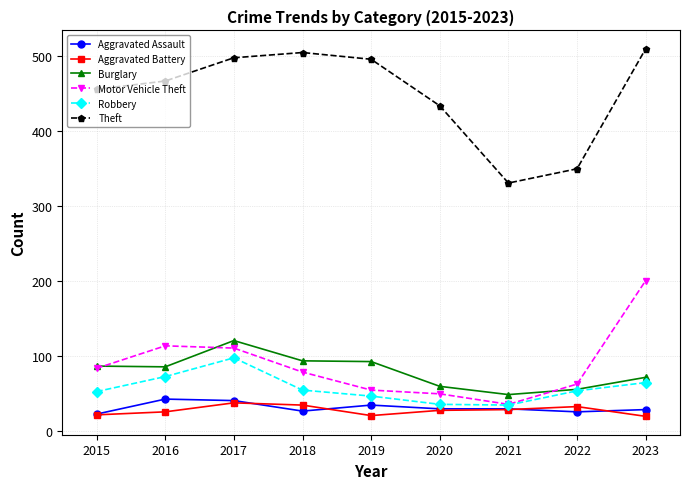

True or false: Robbery and Theft cross at least once.

False